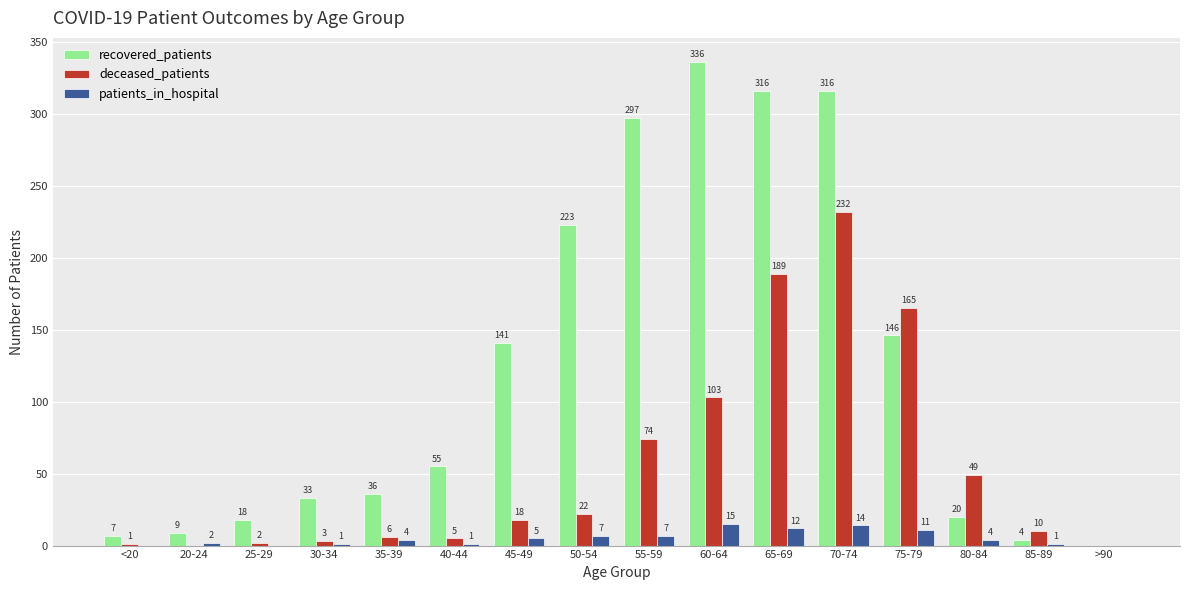

What is the difference between the deceased_patients values at 50-54 and 60-64?

81